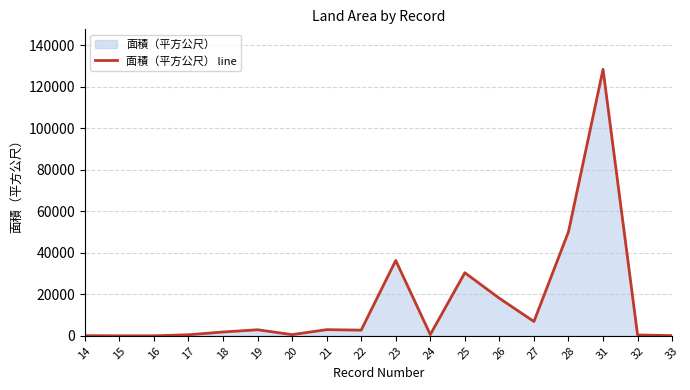

How many data points does each series have?

18